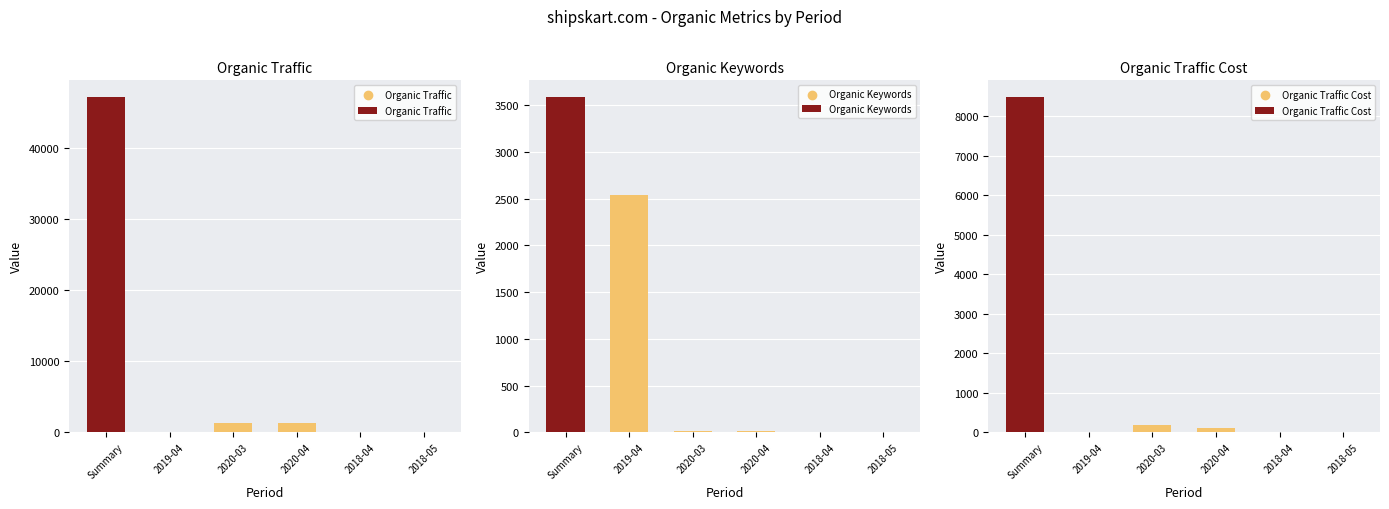

What are all the series names shown in the legend?

Organic Traffic, Organic Keywords, Organic Traffic Cost